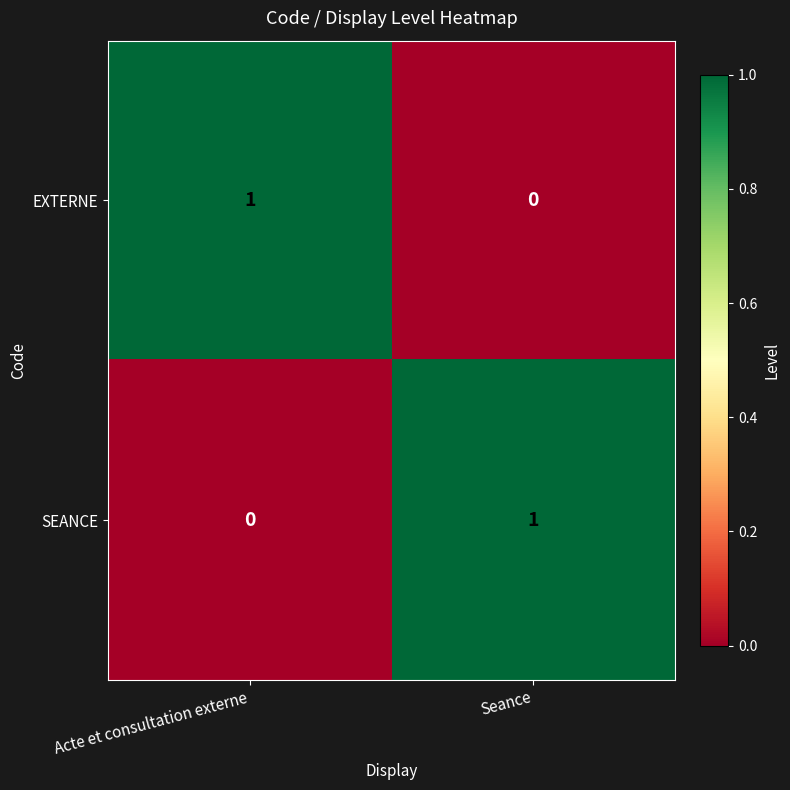

At which label is SEANCE closest to 0?

Acte et consultation externe